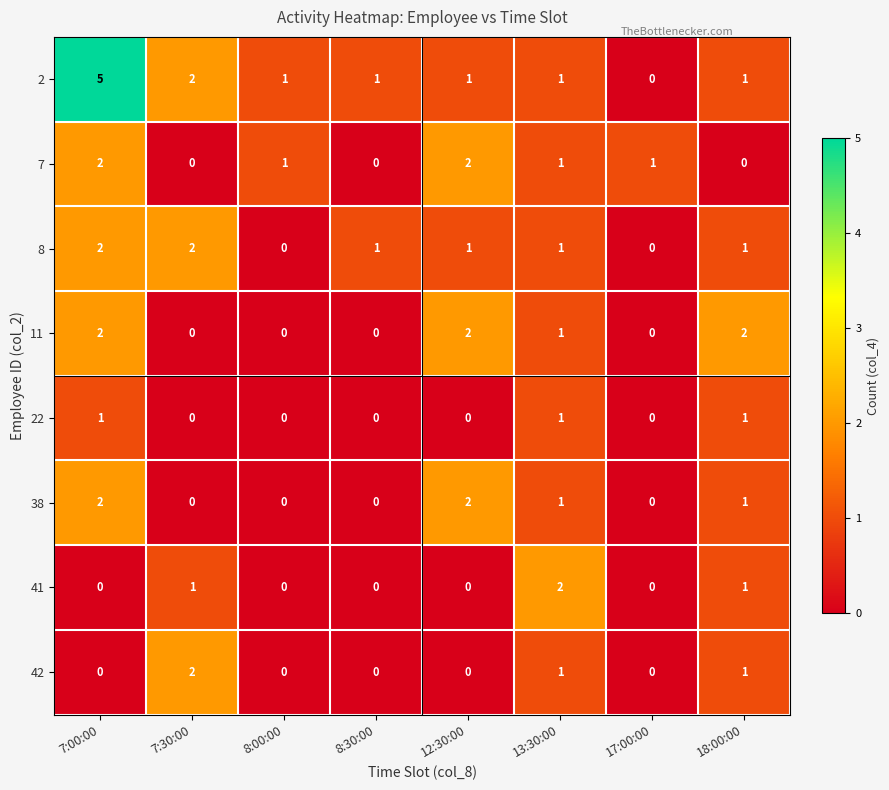

How many series are shown in this chart?

8